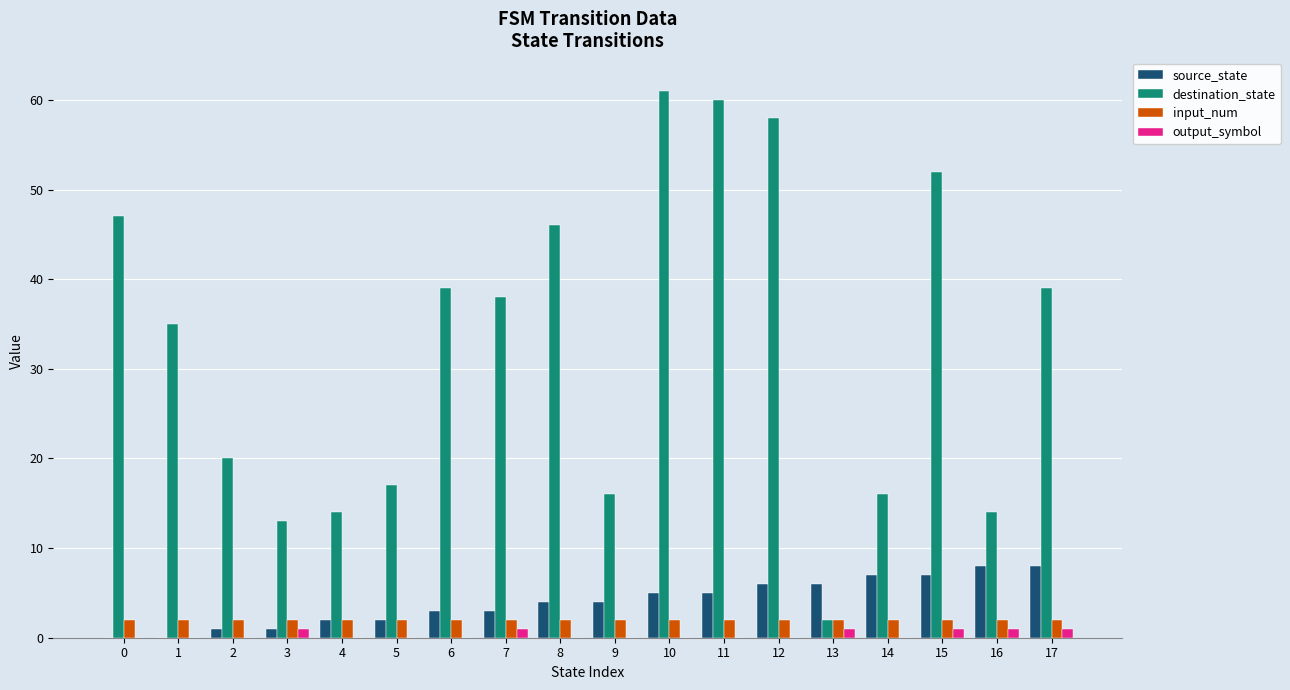

What is the sum of all input_num values?

36